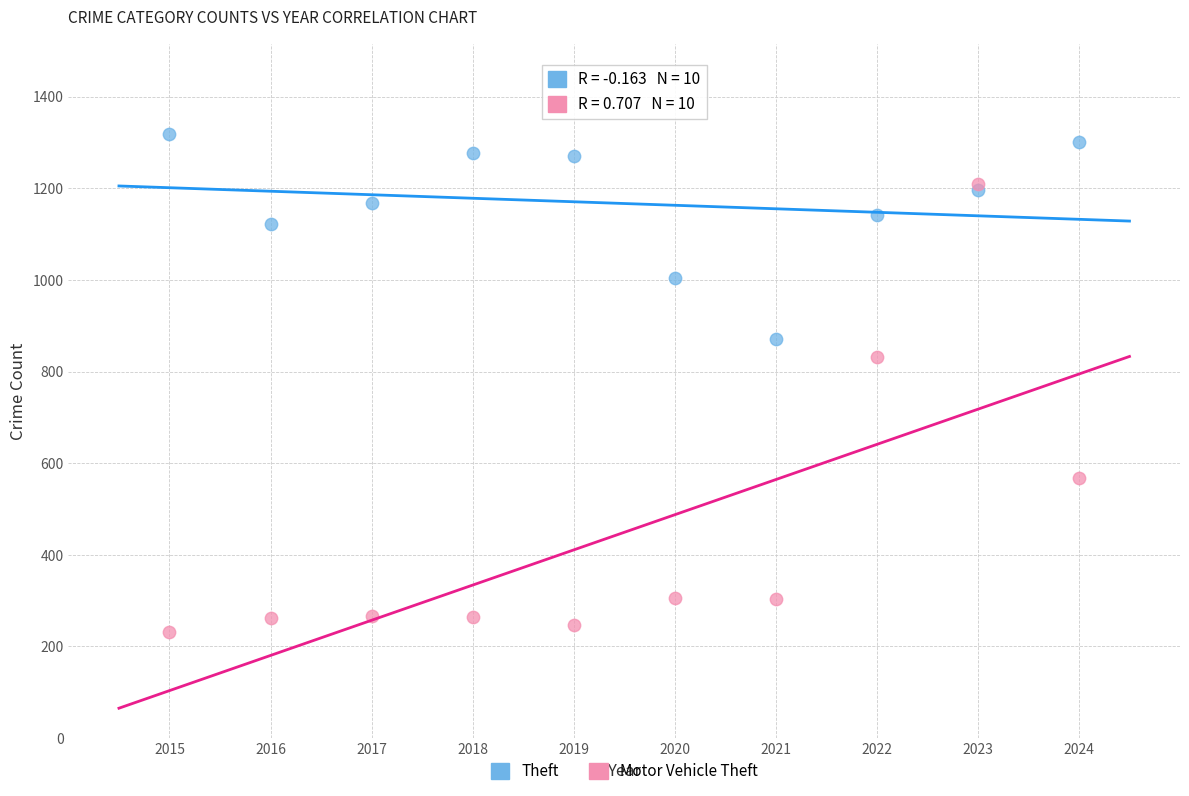

What are all the series names shown in the legend?

Theft, Motor Vehicle Theft